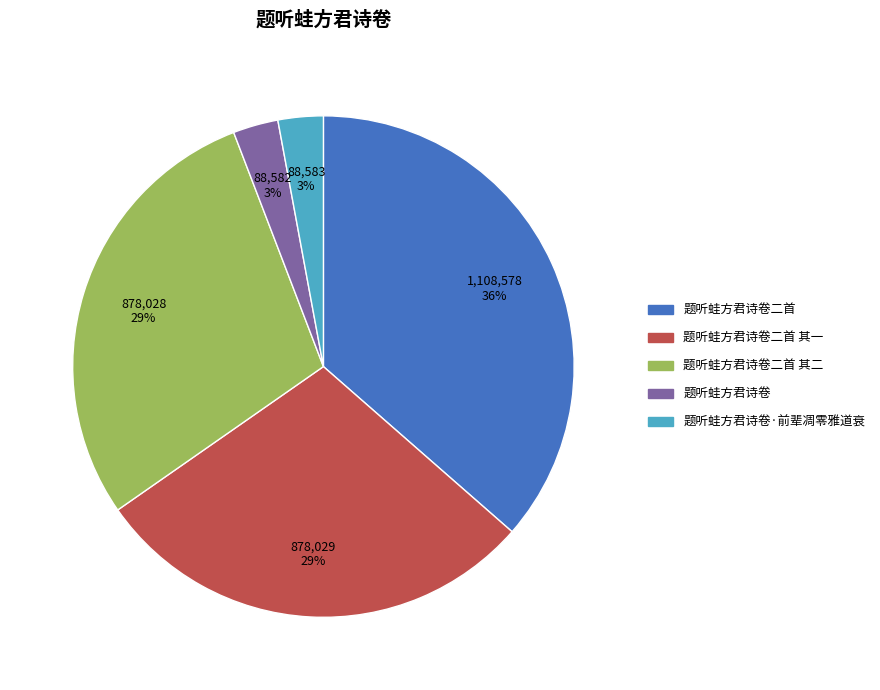

Is there any slice that represents more than half of the pie?

No